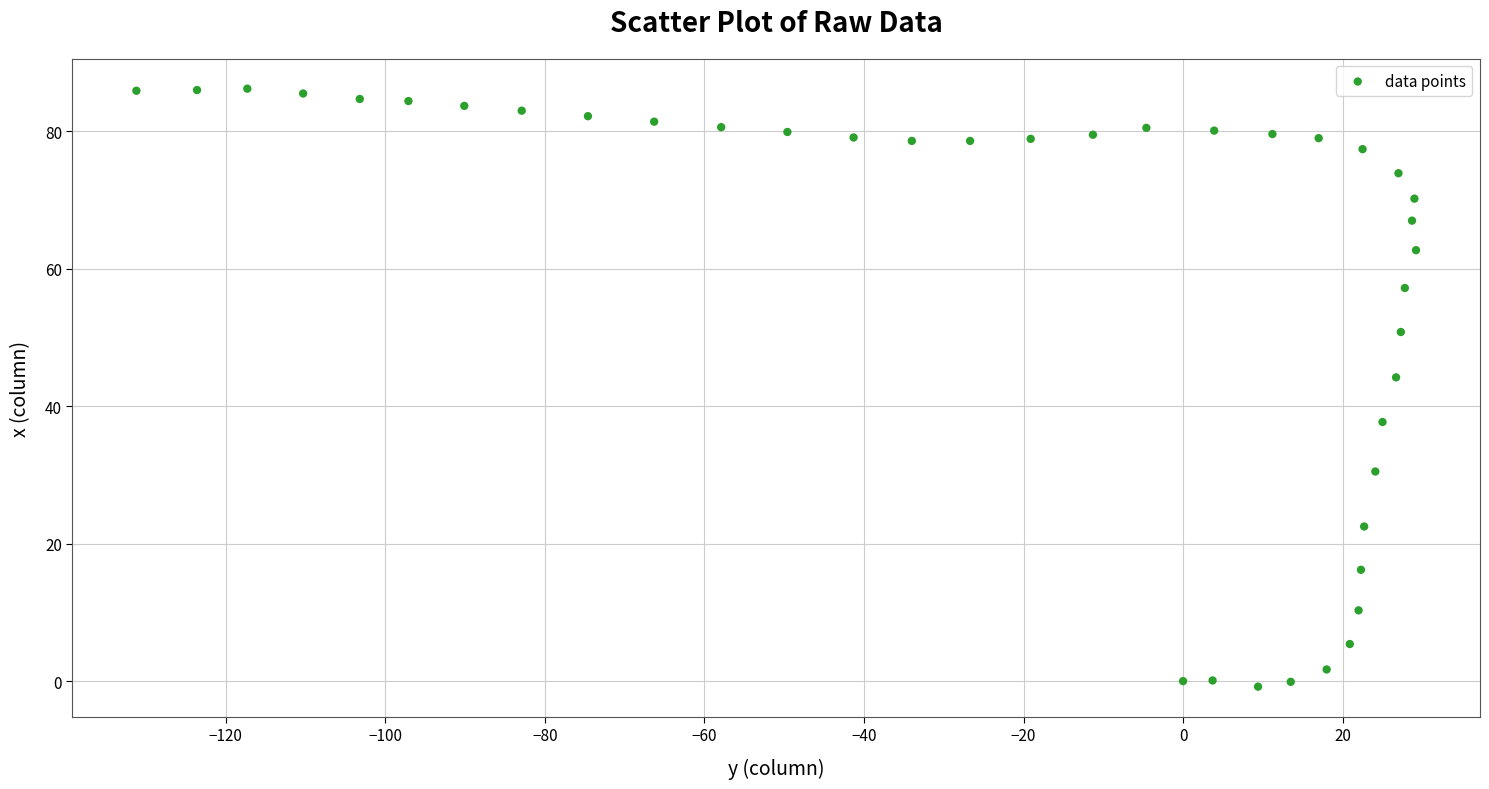

What is the range of X values (max minus min)?

160.4